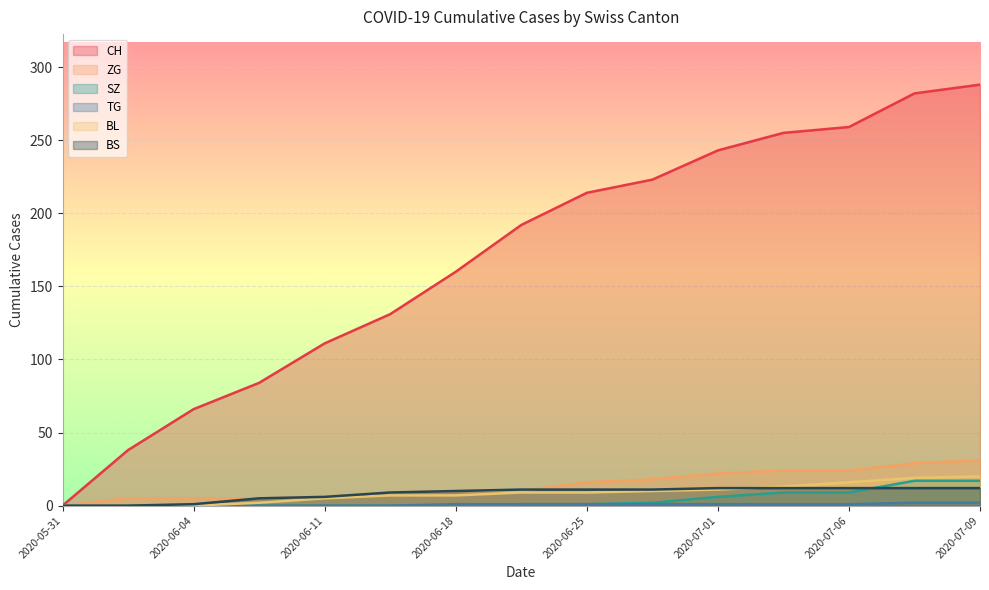

The value of BL at 2020-07-08 is 19. True or false?

True